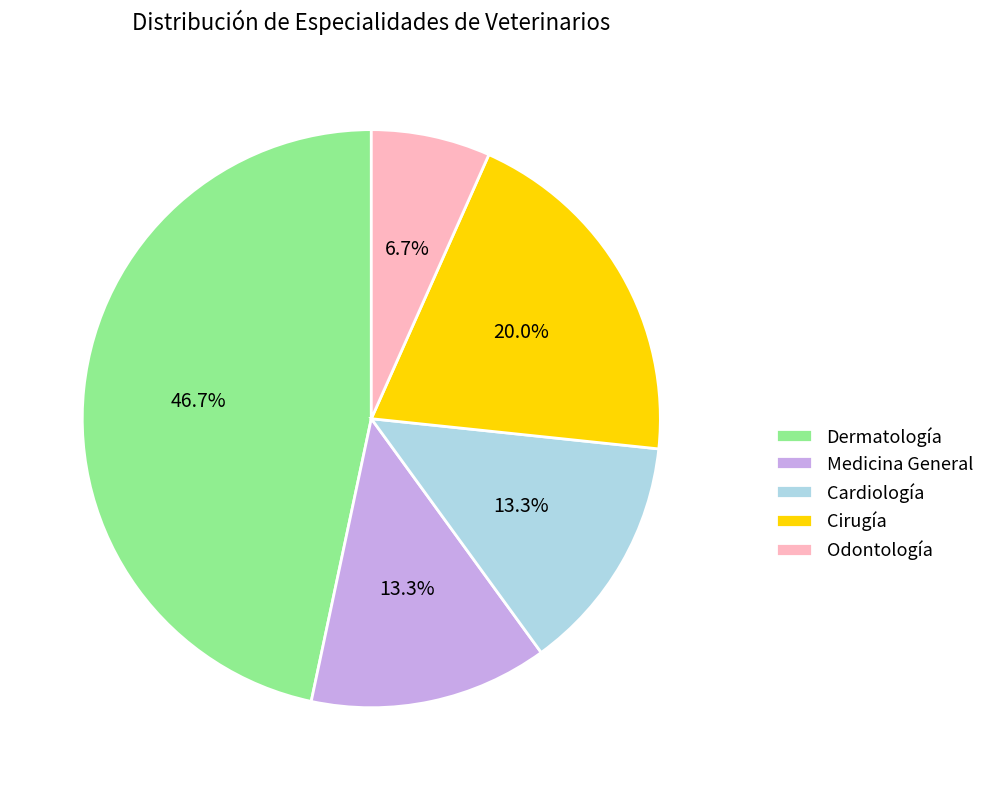

What is the smallest slice in the pie chart?

Odontología